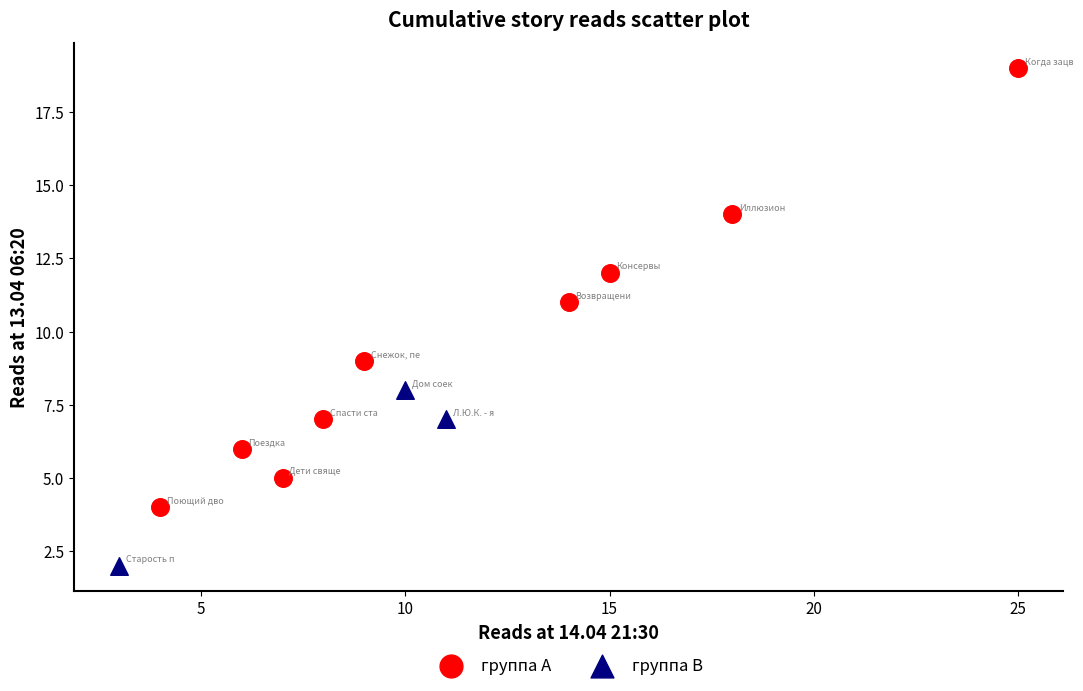

Which series reaches the minimum Y coordinate?

группа B